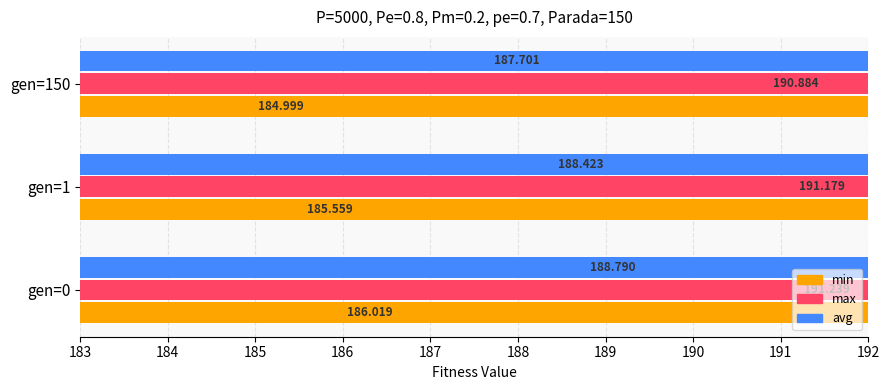

What are all the series names shown in the legend?

min, max, avg